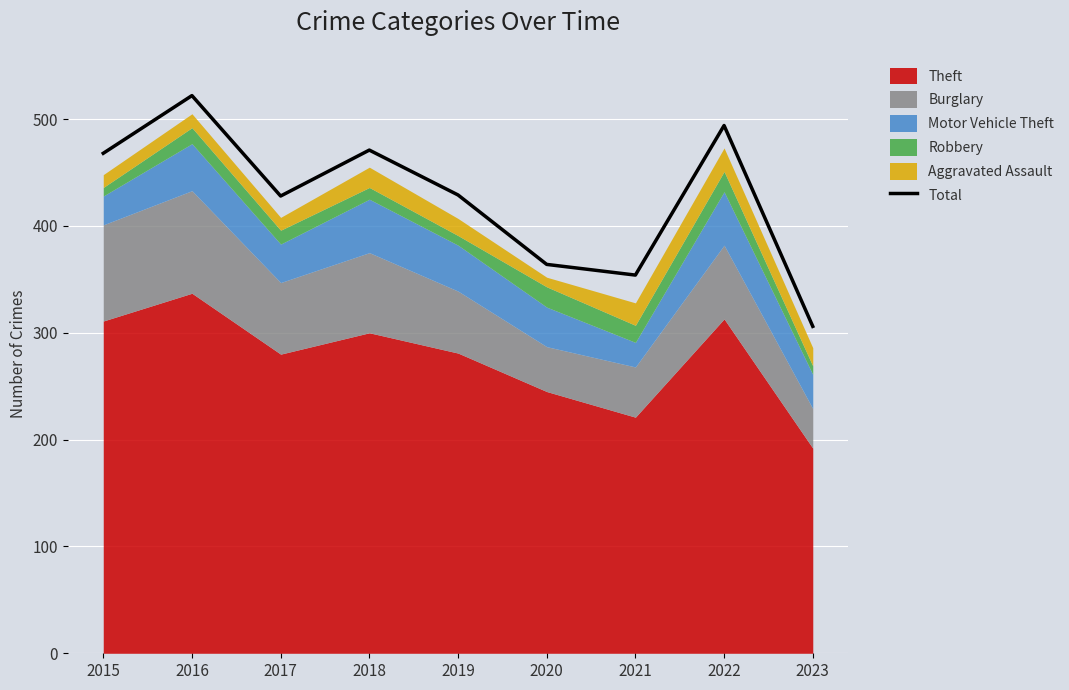

What is the sum of the values at 2023 and 2020?

670